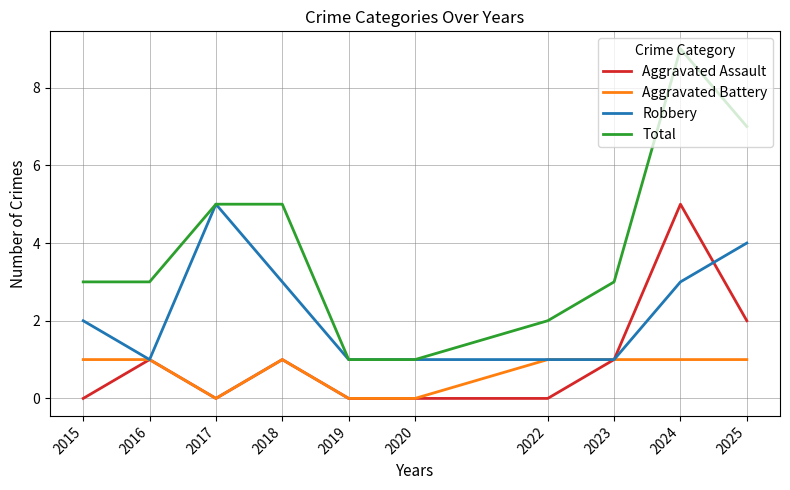

What are all the series names shown in the legend?

Aggravated Assault, Aggravated Battery, Robbery, Total